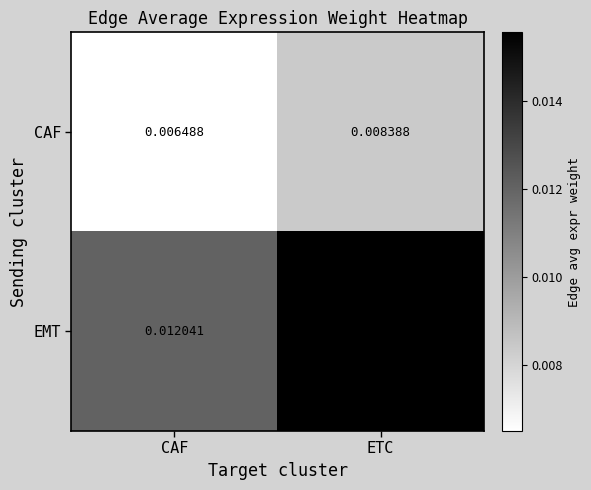

Which series has the largest range (max minus min)?

EMT